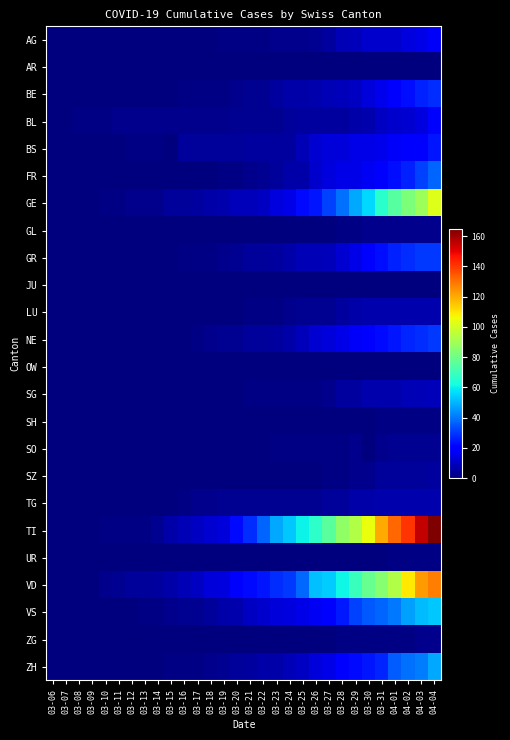

Reading left to right, transcribe all the data shown in this chart.

AG: 03-06=0	03-07=0	03-08=0	03-09=0	03-10=0	03-11=0	03-12=0	03-13=0	03-14=0	03-15=0	03-16=0	03-17=0	03-18=0	03-19=1	03-20=1	03-21=1	03-22=1	03-23=2	03-24=2	03-25=2	03-26=3	03-27=5	03-28=8	03-29=9	03-30=11	03-31=11	04-01=11	04-02=14	04-03=15	04-04=18
AR: 03-06=0	03-07=0	03-08=0	03-09=0	03-10=0	03-11=0	03-12=0	03-13=0	03-14=0	03-15=0	03-16=0	03-17=0	03-18=0	03-19=0	03-20=0	03-21=0	03-22=0	03-23=0	03-24=0	03-25=0	03-26=0	03-27=0	03-28=0	03-29=0	03-30=0	03-31=0	04-01=0	04-02=0	04-03=0	04-04=0
BE: 03-06=0	03-07=0	03-08=0	03-09=0	03-10=0	03-11=0	03-12=0	03-13=0	03-14=0	03-15=0	03-16=1	03-17=1	03-18=1	03-19=1	03-20=2	03-21=3	03-22=3	03-23=5	03-24=6	03-25=6	03-26=7	03-27=8	03-28=9	03-29=10	03-30=13	03-31=16	04-01=20	04-02=23	04-03=26	04-04=28
BL: 03-06=0	03-07=0	03-08=1	03-09=1	03-10=1	03-11=2	03-12=2	03-13=2	03-14=2	03-15=2	03-16=2	03-17=2	03-18=2	03-19=2	03-20=3	03-21=3	03-22=3	03-23=3	03-24=4	03-25=5	03-26=5	03-27=5	03-28=5	03-29=6	03-30=7	03-31=10	04-01=11	04-02=12	04-03=14	04-04=19
BS: 03-06=0	03-07=0	03-08=0	03-09=0	03-10=0	03-11=0	03-12=1	03-13=1	03-14=1	03-15=0	03-16=4	03-17=4	03-18=4	03-19=4	03-20=4	03-21=5	03-22=5	03-23=5	03-24=5	03-25=8	03-26=12	03-27=13	03-28=13	03-29=15	03-30=15	03-31=16	04-01=18	04-02=19	04-03=21	04-04=24
FR: 03-06=0	03-07=0	03-08=0	03-09=0	03-10=0	03-11=0	03-12=0	03-13=0	03-14=0	03-15=0	03-16=0	03-17=0	03-18=0	03-19=1	03-20=1	03-21=2	03-22=3	03-23=4	03-24=6	03-25=6	03-26=11	03-27=14	03-28=15	03-29=15	03-30=17	03-31=20	04-01=23	04-02=26	04-03=31	04-04=37
GE: 03-06=0	03-07=0	03-08=0	03-09=0	03-10=1	03-11=1	03-12=2	03-13=2	03-14=2	03-15=4	03-16=4	03-17=5	03-18=6	03-19=7	03-20=9	03-21=9	03-22=10	03-23=14	03-24=15	03-25=22	03-26=24	03-27=31	03-28=39	03-29=48	03-30=56	03-31=66	04-01=75	04-02=83	04-03=89	04-04=102
GL: 03-06=0	03-07=0	03-08=0	03-09=0	03-10=0	03-11=0	03-12=0	03-13=0	03-14=0	03-15=0	03-16=0	03-17=0	03-18=0	03-19=0	03-20=0	03-21=0	03-22=0	03-23=0	03-24=0	03-25=0	03-26=0	03-27=0	03-28=1	03-29=1	03-30=2	03-31=2	04-01=2	04-02=2	04-03=2	04-04=2
GR: 03-06=0	03-07=0	03-08=0	03-09=0	03-10=0	03-11=0	03-12=0	03-13=0	03-14=0	03-15=0	03-16=1	03-17=1	03-18=1	03-19=2	03-20=3	03-21=4	03-22=4	03-23=5	03-24=6	03-25=8	03-26=8	03-27=9	03-28=12	03-29=15	03-30=19	03-31=23	04-01=26	04-02=28	04-03=30	04-04=30
JU: 03-06=0	03-07=0	03-08=0	03-09=0	03-10=0	03-11=0	03-12=0	03-13=0	03-14=0	03-15=0	03-16=0	03-17=0	03-18=0	03-19=0	03-20=0	03-21=0	03-22=0	03-23=0	03-24=0	03-25=0	03-26=0	03-27=0	03-28=0	03-29=0	03-30=0	03-31=0	04-01=0	04-02=0	04-03=0	04-04=0
LU: 03-06=0	03-07=0	03-08=0	03-09=0	03-10=0	03-11=0	03-12=0	03-13=0	03-14=0	03-15=0	03-16=0	03-17=0	03-18=0	03-19=0	03-20=0	03-21=1	03-22=1	03-23=1	03-24=2	03-25=3	03-26=3	03-27=3	03-28=5	03-29=6	03-30=7	03-31=7	04-01=7	04-02=7	04-03=7	04-04=7
NE: 03-06=0	03-07=0	03-08=0	03-09=0	03-10=0	03-11=0	03-12=0	03-13=0	03-14=0	03-15=0	03-16=0	03-17=1	03-18=2	03-19=3	03-20=3	03-21=4	03-22=4	03-23=5	03-24=6	03-25=9	03-26=12	03-27=13	03-28=15	03-29=18	03-30=20	03-31=22	04-01=24	04-02=27	04-03=28	04-04=30
OW: 03-06=0	03-07=0	03-08=0	03-09=0	03-10=0	03-11=0	03-12=0	03-13=0	03-14=0	03-15=0	03-16=0	03-17=0	03-18=0	03-19=0	03-20=0	03-21=0	03-22=0	03-23=0	03-24=0	03-25=0	03-26=0	03-27=0	03-28=0	03-29=0	03-30=0	03-31=0	04-01=0	04-02=0	04-03=0	04-04=0
SG: 03-06=0	03-07=0	03-08=0	03-09=0	03-10=0	03-11=0	03-12=0	03-13=0	03-14=0	03-15=0	03-16=0	03-17=0	03-18=0	03-19=0	03-20=0	03-21=1	03-22=1	03-23=1	03-24=1	03-25=1	03-26=1	03-27=2	03-28=5	03-29=5	03-30=7	03-31=7	04-01=7	04-02=8	04-03=8	04-04=9
SH: 03-06=0	03-07=0	03-08=0	03-09=0	03-10=0	03-11=0	03-12=0	03-13=0	03-14=0	03-15=0	03-16=0	03-17=0	03-18=0	03-19=0	03-20=0	03-21=0	03-22=0	03-23=0	03-24=0	03-25=0	03-26=0	03-27=0	03-28=0	03-29=0	03-30=0	03-31=1	04-01=1	04-02=1	04-03=1	04-04=1
SO: 03-06=0	03-07=0	03-08=0	03-09=0	03-10=0	03-11=0	03-12=0	03-13=0	03-14=0	03-15=0	03-16=0	03-17=0	03-18=0	03-19=0	03-20=0	03-21=0	03-22=0	03-23=1	03-24=1	03-25=1	03-26=1	03-27=1	03-28=1	03-29=2	03-30=0	03-31=2	04-01=3	04-02=3	04-03=3	04-04=3
SZ: 03-06=0	03-07=0	03-08=0	03-09=0	03-10=0	03-11=0	03-12=0	03-13=0	03-14=0	03-15=0	03-16=0	03-17=0	03-18=0	03-19=0	03-20=0	03-21=0	03-22=0	03-23=0	03-24=0	03-25=0	03-26=0	03-27=1	03-28=1	03-29=2	03-30=2	03-31=4	04-01=4	04-02=4	04-03=4	04-04=5
TG: 03-06=0	03-07=0	03-08=0	03-09=0	03-10=0	03-11=0	03-12=0	03-13=0	03-14=0	03-15=0	03-16=1	03-17=2	03-18=2	03-19=3	03-20=3	03-21=3	03-22=3	03-23=3	03-24=3	03-25=3	03-26=3	03-27=4	03-28=4	03-29=6	03-30=6	03-31=7	04-01=7	04-02=7	04-03=7	04-04=7
TI: 03-06=0	03-07=0	03-08=0	03-09=0	03-10=1	03-11=1	03-12=1	03-13=1	03-14=3	03-15=6	03-16=8	03-17=10	03-18=12	03-19=13	03-20=22	03-21=28	03-22=37	03-23=48	03-24=53	03-25=60	03-26=67	03-27=76	03-28=87	03-29=93	03-30=105	03-31=120	04-01=132	04-02=141	04-03=155	04-04=165
UR: 03-06=0	03-07=0	03-08=0	03-09=0	03-10=0	03-11=0	03-12=0	03-13=0	03-14=0	03-15=0	03-16=0	03-17=0	03-18=0	03-19=0	03-20=0	03-21=0	03-22=0	03-23=0	03-24=0	03-25=0	03-26=0	03-27=0	03-28=0	03-29=0	03-30=0	03-31=0	04-01=1	04-02=1	04-03=1	04-04=1
VD: 03-06=0	03-07=0	03-08=0	03-09=0	03-10=2	03-11=3	03-12=4	03-13=4	03-14=5	03-15=6	03-16=8	03-17=10	03-18=13	03-19=14	03-20=19	03-21=22	03-22=24	03-23=28	03-24=30	03-25=38	03-26=52	03-27=54	03-28=61	03-29=69	03-30=78	03-31=85	04-01=93	04-02=109	04-03=123	04-04=128
VS: 03-06=0	03-07=0	03-08=0	03-09=0	03-10=0	03-11=0	03-12=0	03-13=1	03-14=1	03-15=2	03-16=3	03-17=3	03-18=4	03-19=6	03-20=7	03-21=10	03-22=11	03-23=13	03-24=14	03-25=15	03-26=17	03-27=21	03-28=25	03-29=31	03-30=35	03-31=37	04-01=40	04-02=47	04-03=51	04-04=53
ZG: 03-06=0	03-07=0	03-08=0	03-09=0	03-10=0	03-11=0	03-12=0	03-13=0	03-14=0	03-15=0	03-16=0	03-17=0	03-18=0	03-19=0	03-20=0	03-21=0	03-22=0	03-23=0	03-24=0	03-25=0	03-26=0	03-27=0	03-28=1	03-29=1	03-30=1	03-31=1	04-01=1	04-02=1	04-03=2	04-04=2
ZH: 03-06=0	03-07=0	03-08=0	03-09=0	03-10=0	03-11=0	03-12=0	03-13=0	03-14=0	03-15=1	03-16=1	03-17=1	03-18=2	03-19=3	03-20=4	03-21=5	03-22=6	03-23=6	03-24=8	03-25=10	03-26=13	03-27=15	03-28=19	03-29=22	03-30=24	03-31=27	04-01=36	04-02=39	04-03=41	04-04=48